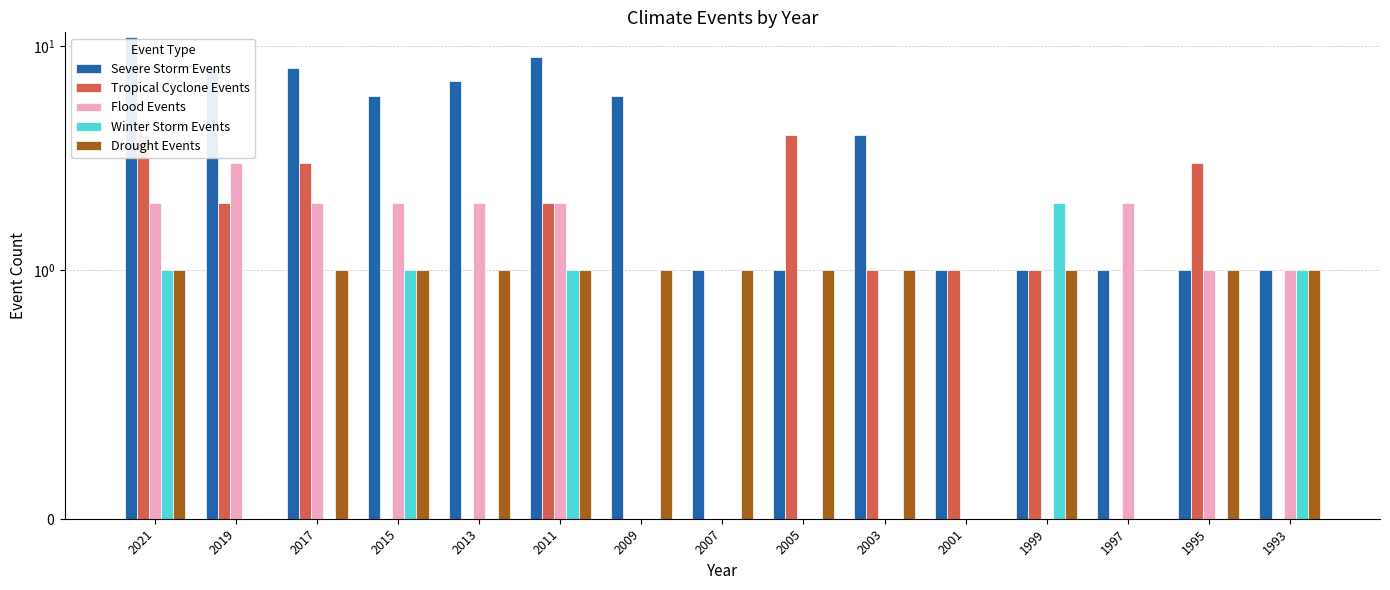

What is the average value of the Tropical Cyclone Events series?

1